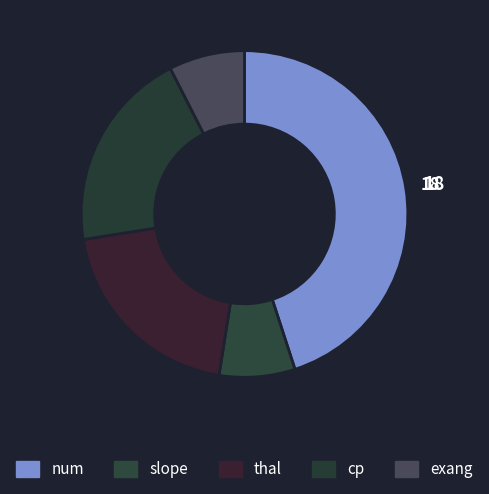

How many segments does this pie chart have?

5